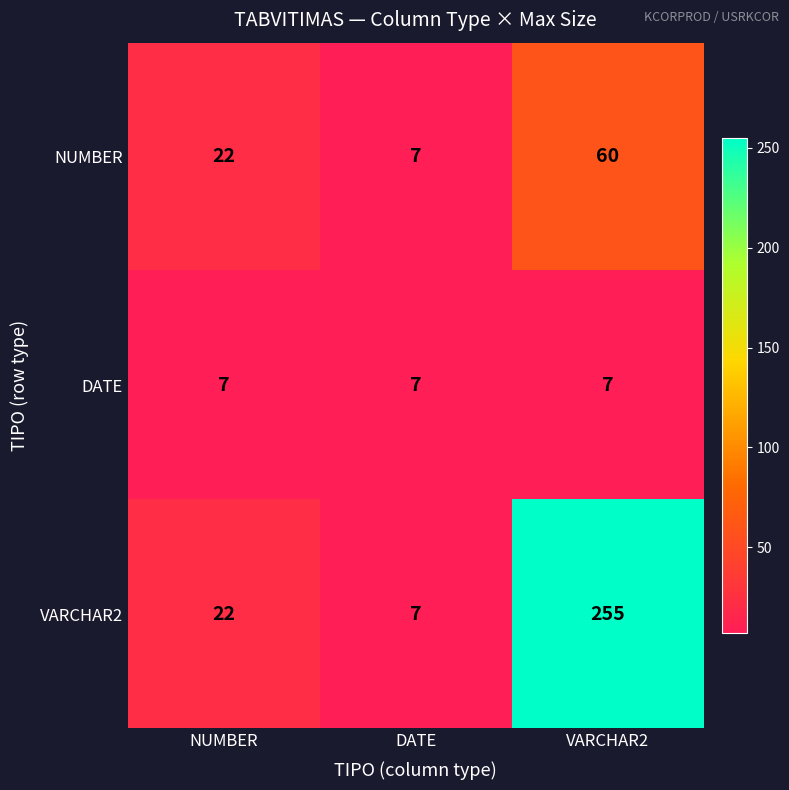

Which series changed the most between DATE and VARCHAR2?

VARCHAR2